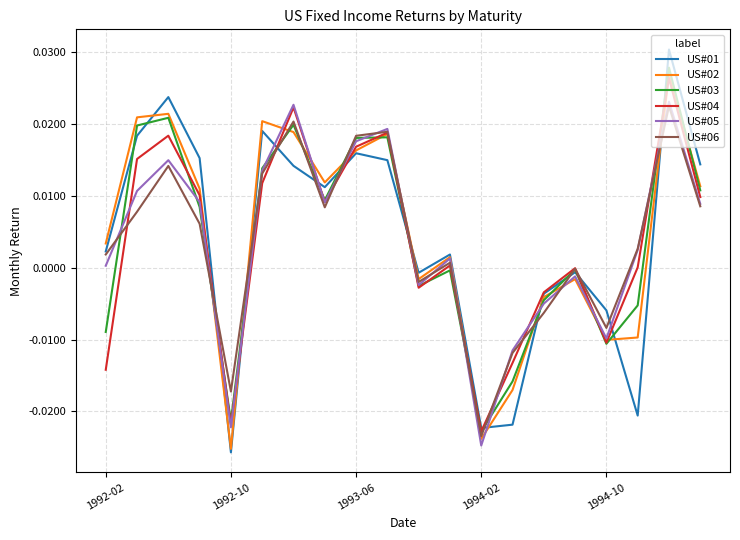

Which series has the largest range (max minus min)?

US#01